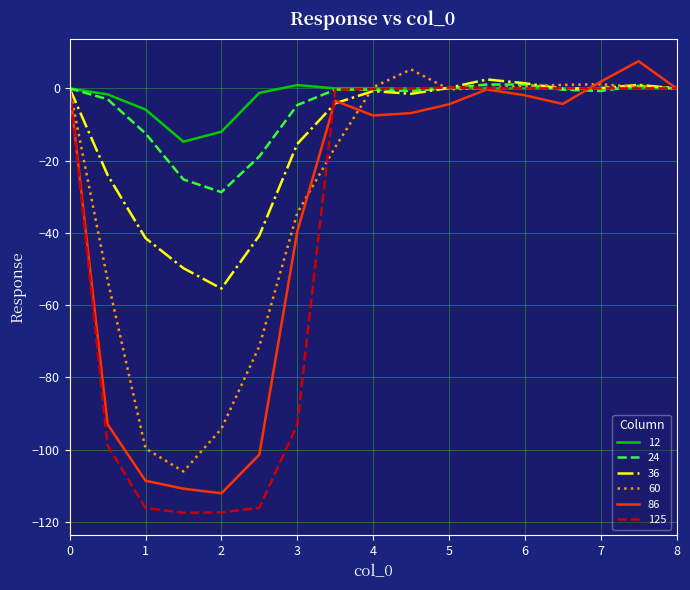

What is the maximum value shown in the chart?

7.5